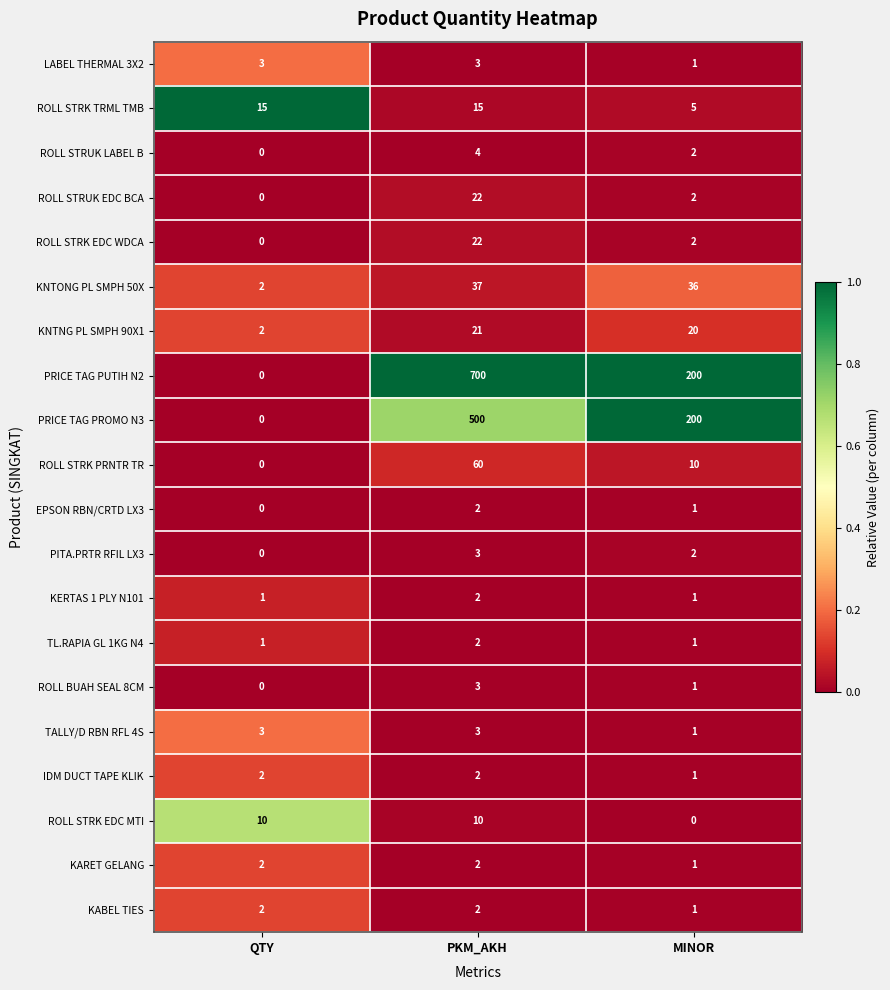

List the labels in order of EPSON RBN/CRTD LX3 value, largest first.

PKM_AKH, MINOR, QTY